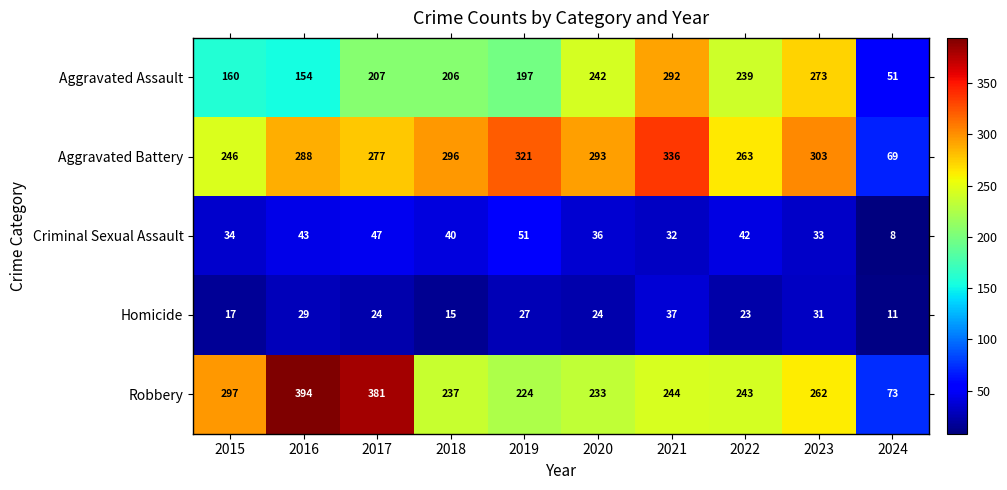

What is the lowest value of the Homicide series?

11